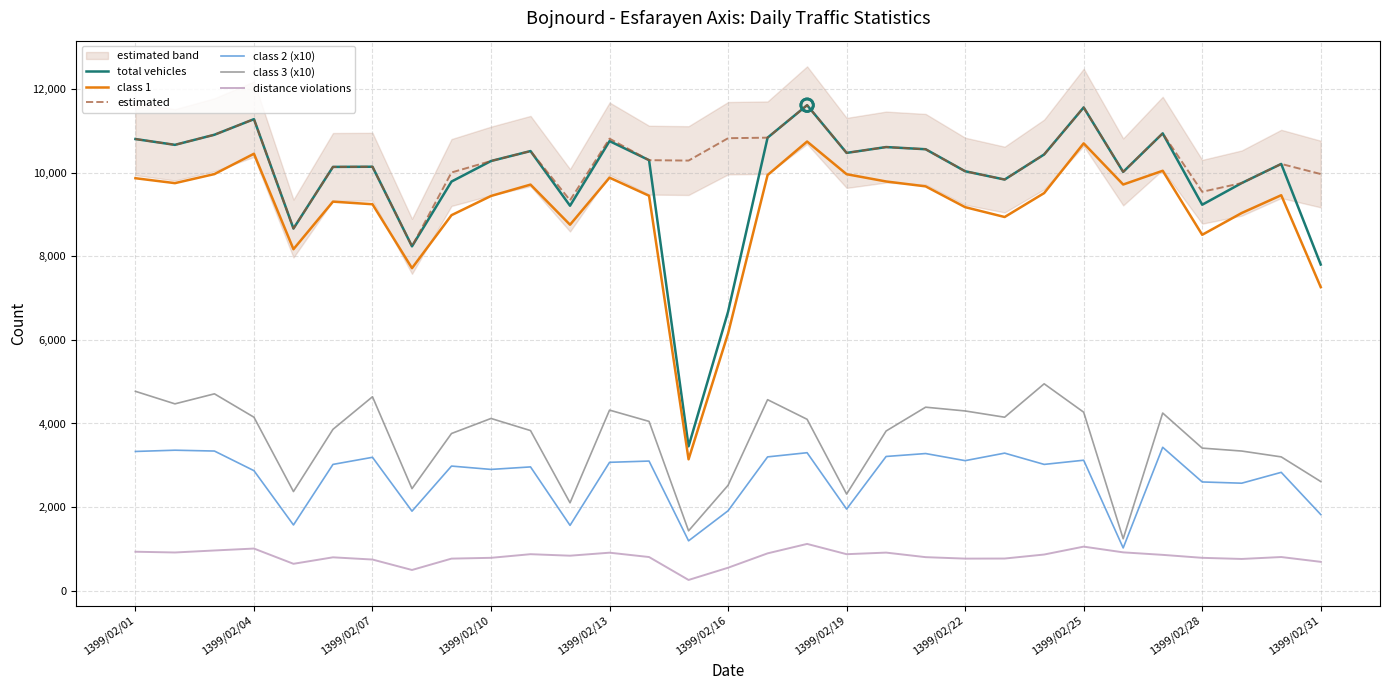

At how many categories does at least one series exceed 4607?

31